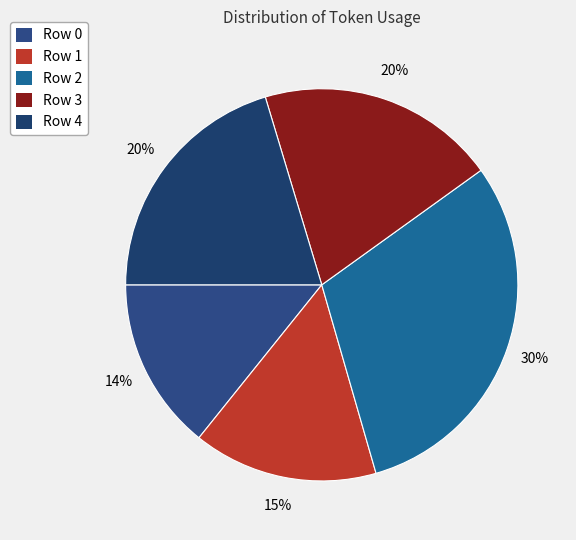

To the nearest percent, what is the difference between the largest and smallest slice percentages?

16%